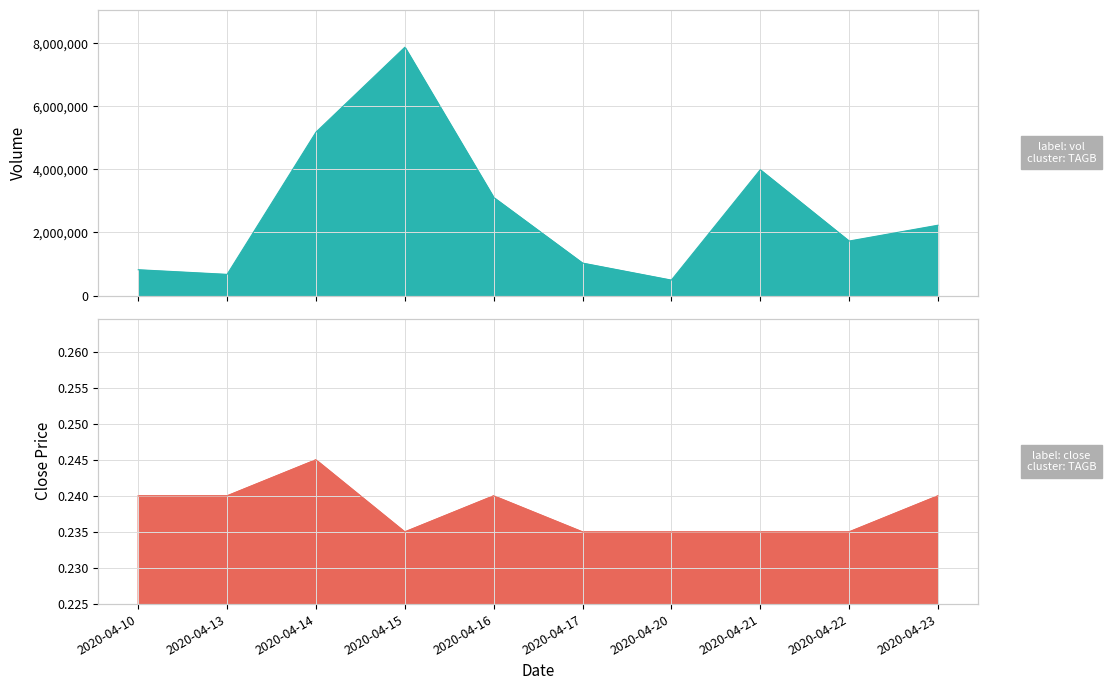

In close, how many points are higher than both neighbors (excluding endpoints)?

2